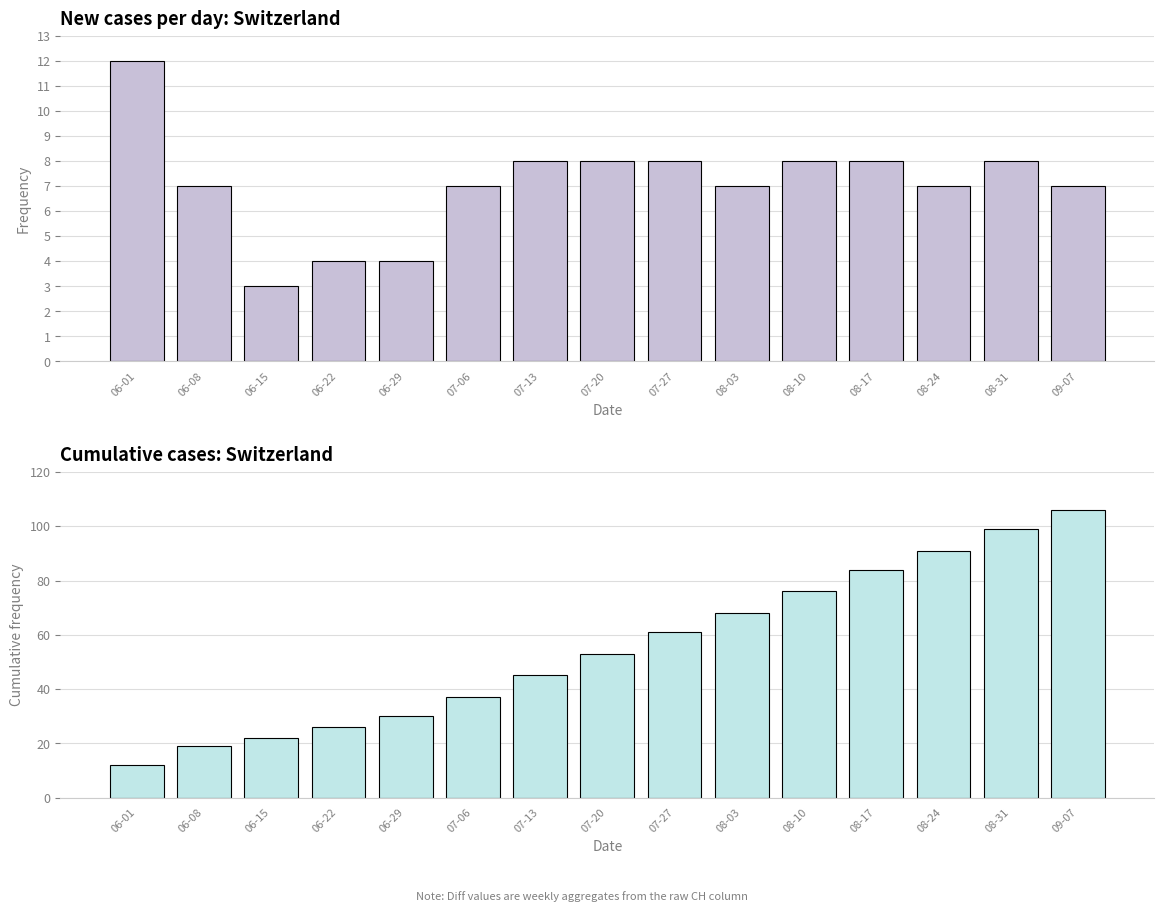

What is the difference between the highest and lowest values at 06-15?

19